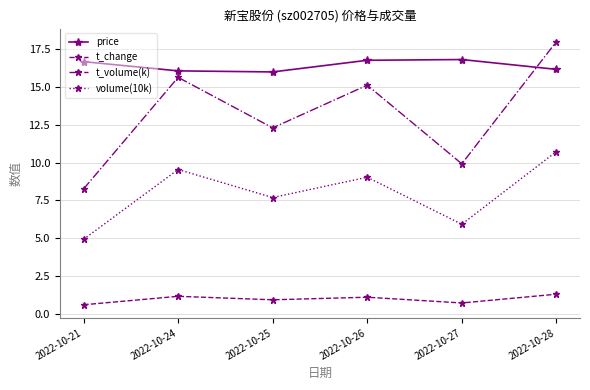

List the series in order of their overall mean, highest first.

price, t_volume(k), volume(10k), t_change